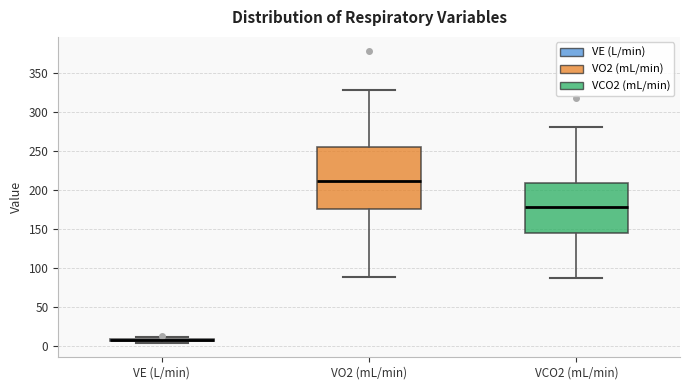

Reading left to right, transcribe this box plot: for each box, give where its median line is, the range the box spans, and where its two whiskers end, as read against the y-axis. The values are not printed on the chart, so give them approximately, as read against the axis.

VE (L/min): box collapsed to a line at 5, whiskers 5 to 10
VO2 (mL/min): median 210, box 175 to 255, whiskers 90 to 330
VCO2 (mL/min): median 180, box 145 to 210, whiskers 85 to 280